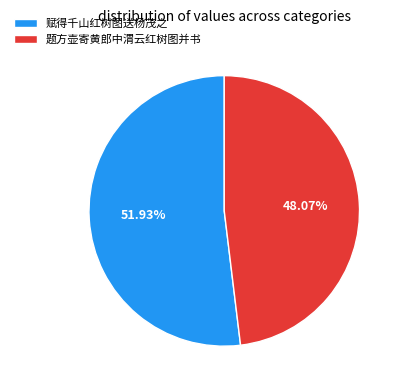

To the nearest percent, what is the combined percentage of 赋得千山红树图送杨茂之 and 题方壶寄黄郎中渭云红树图并书?

100%